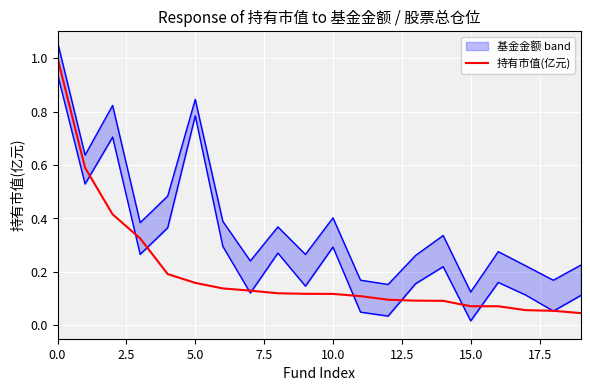

True or false: the data has more than 2 interior local peaks.

False